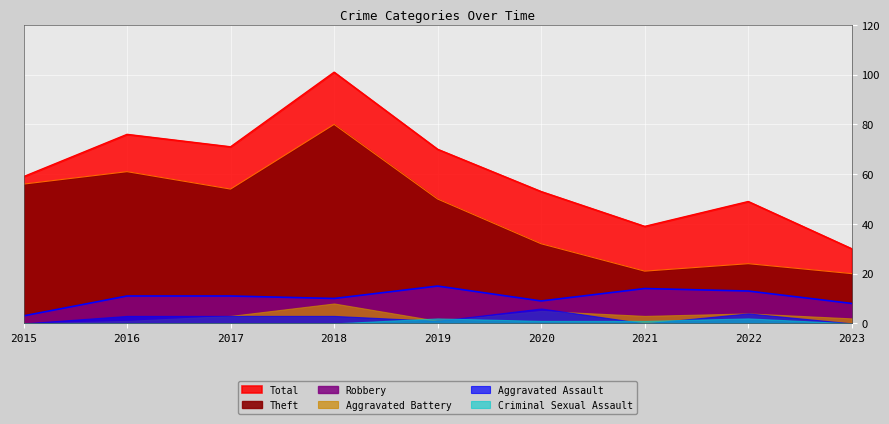

What is the value of the Theft point at the 7th from the left?

21